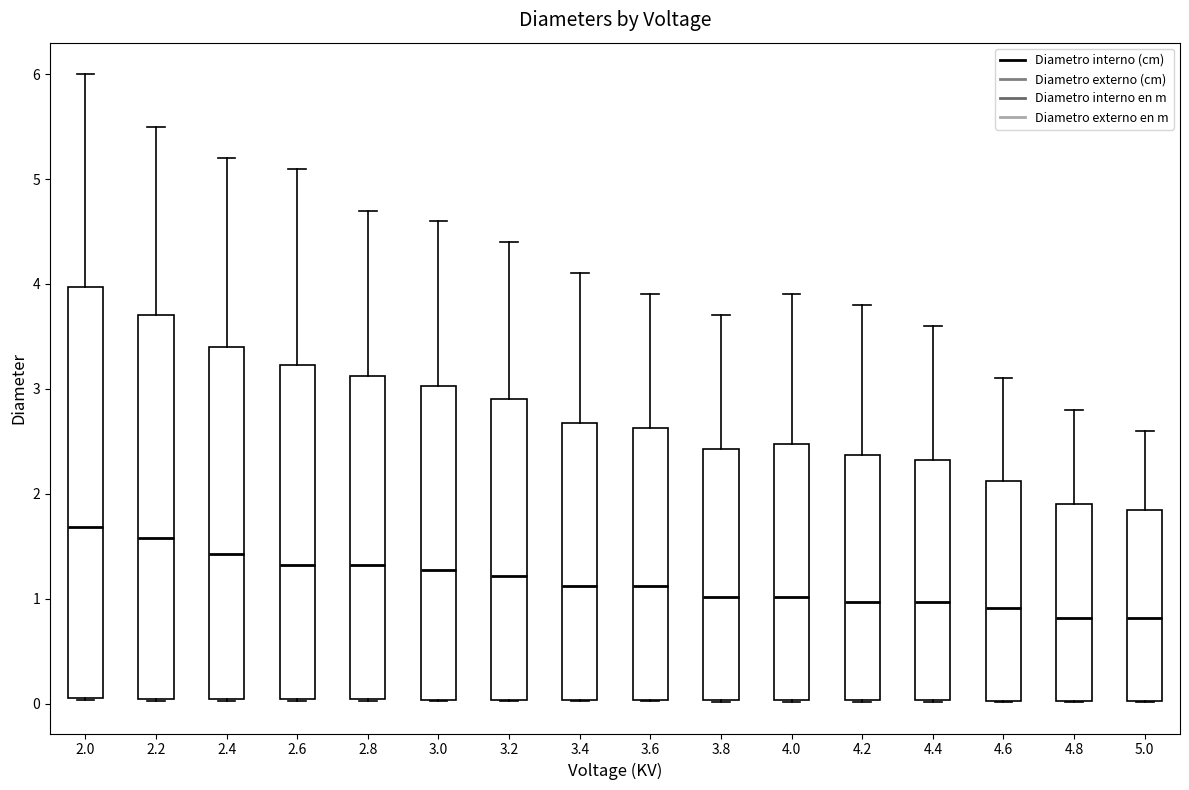

Which box's median line is the highest?

2.0